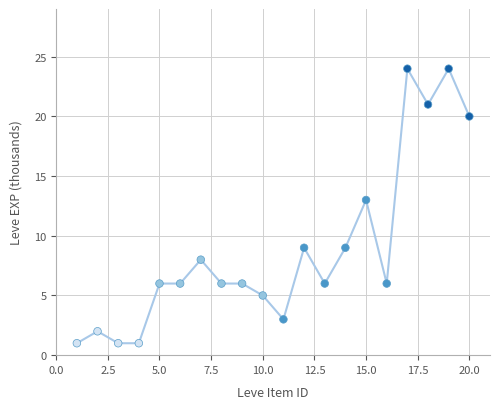

What Y value in the scatter plot is closest to 12?

13